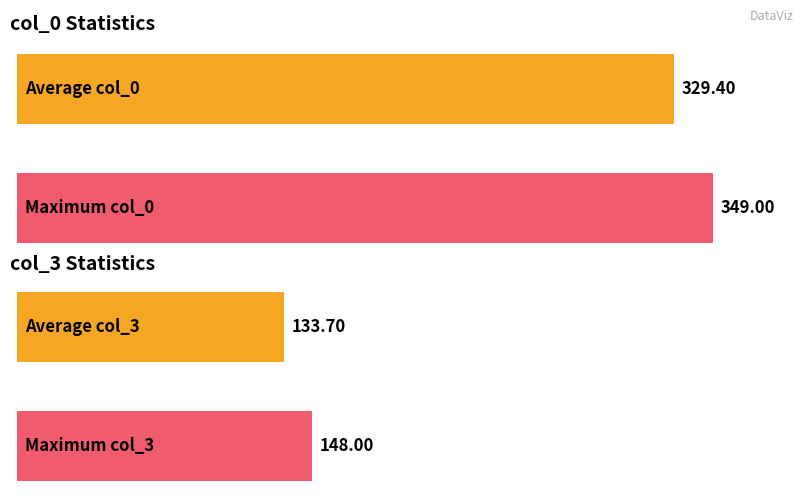

Which series has the widest spread of values?

col_0